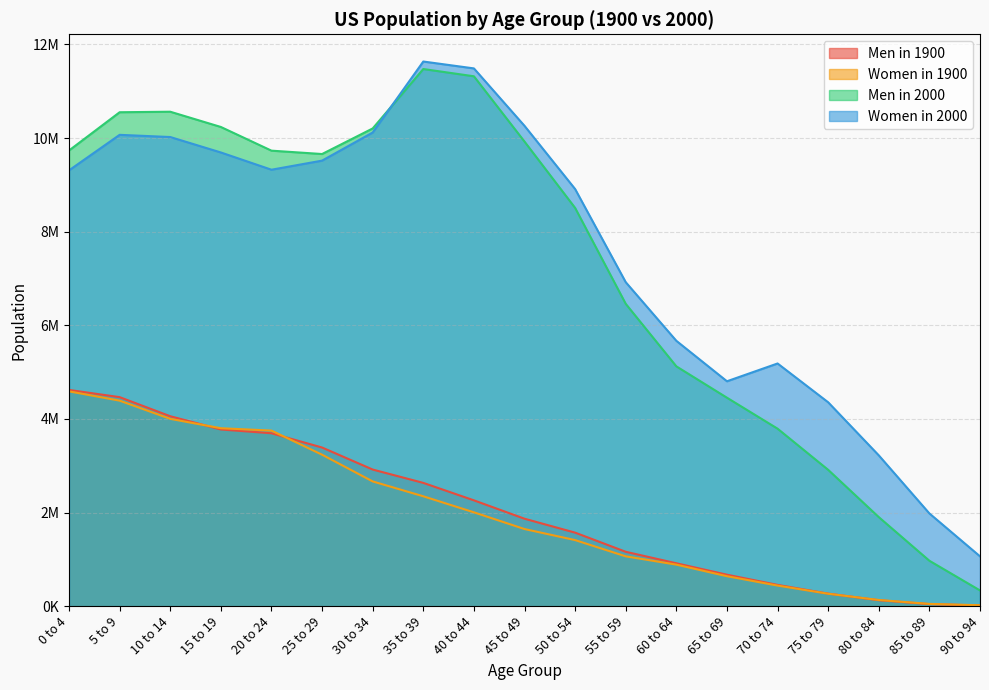

List the series in order of their peak value, highest first.

Women in 2000, Men in 2000, Men in 1900, Women in 1900